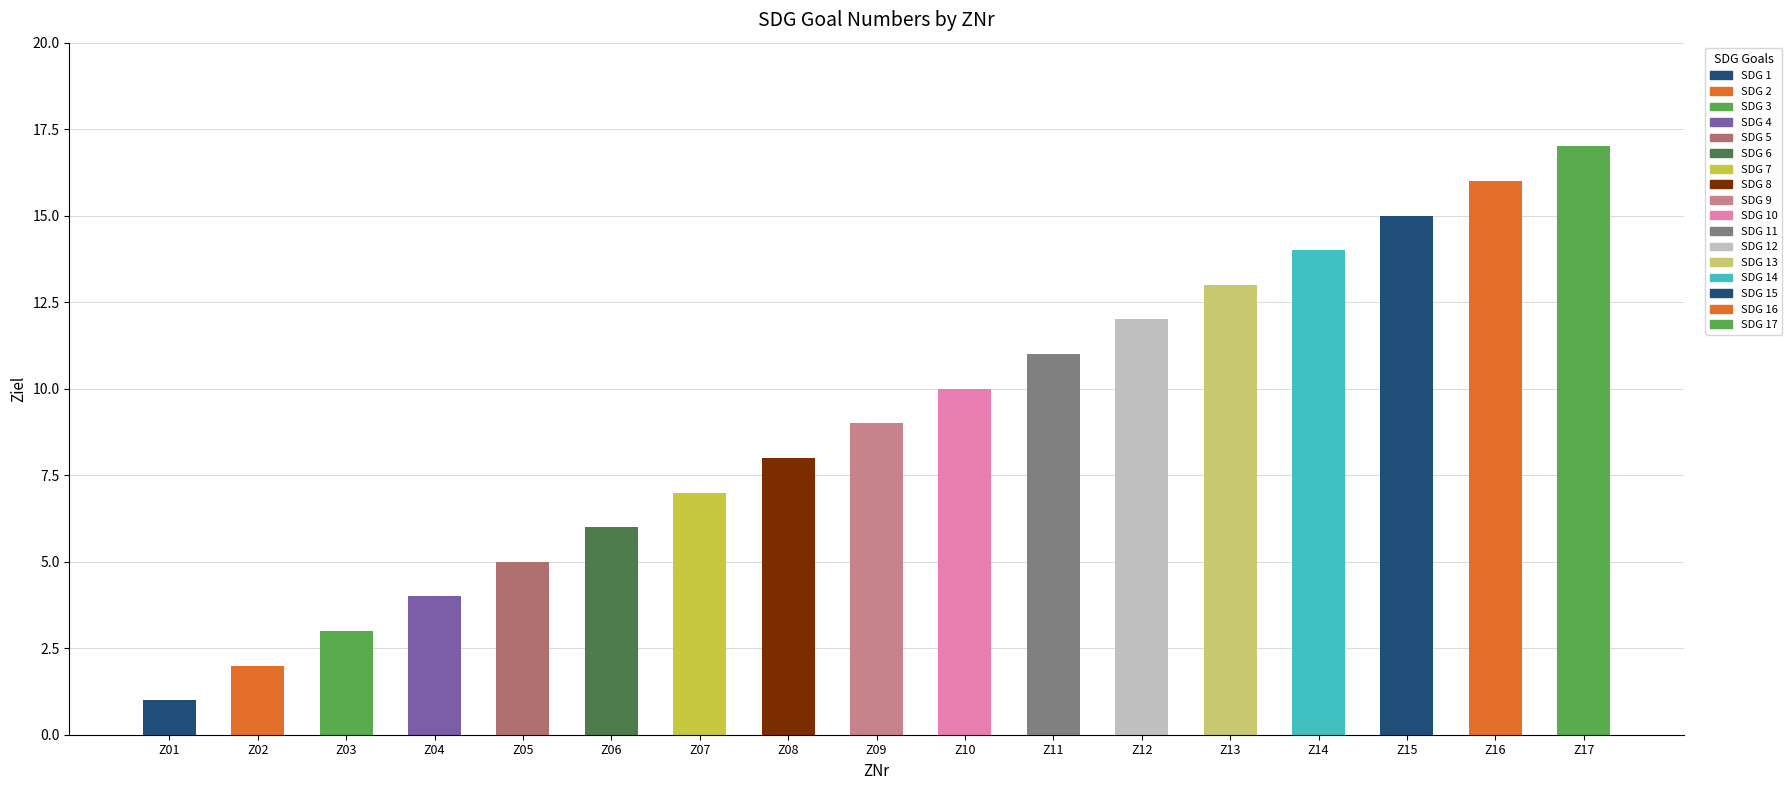

How many values are below 9?

8